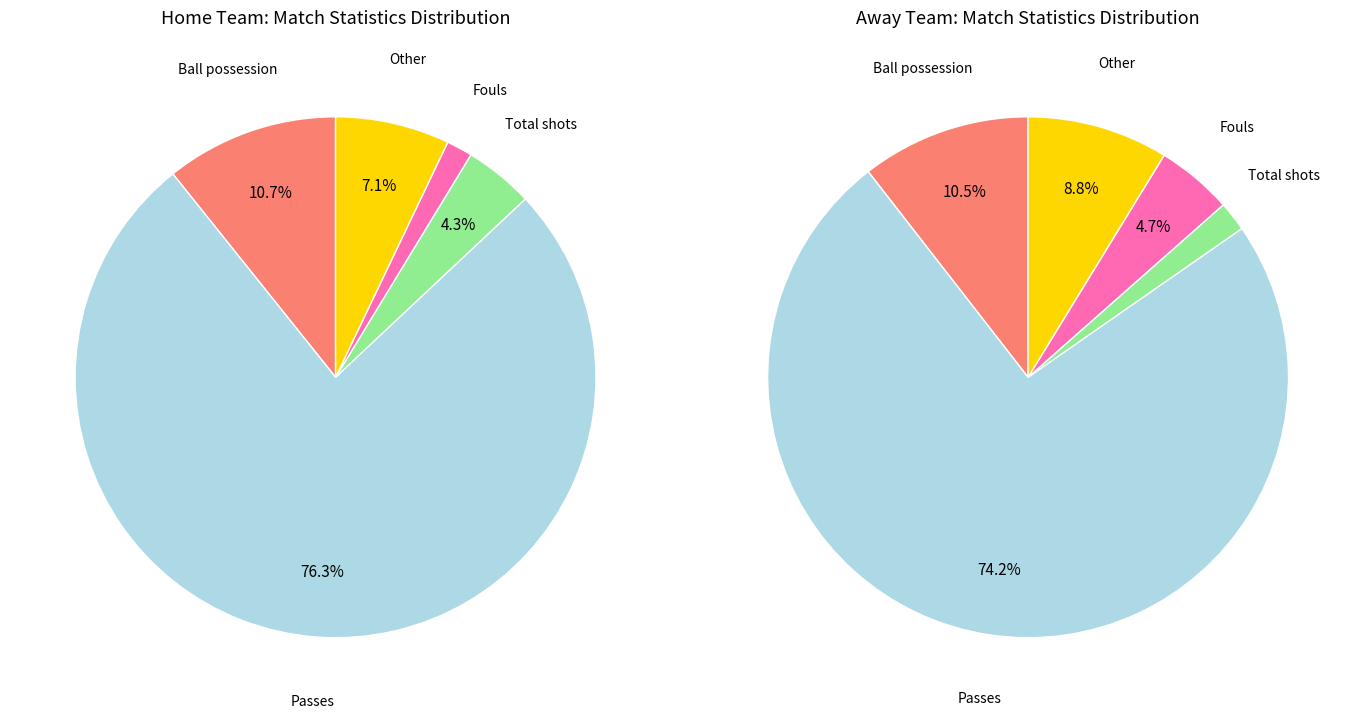

To the nearest percent, what portion does Passes represent?

74%